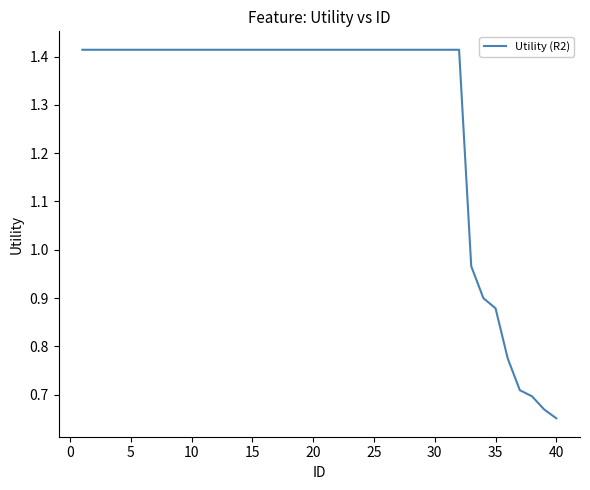

What is the value of the 2nd point from the left?

1.4